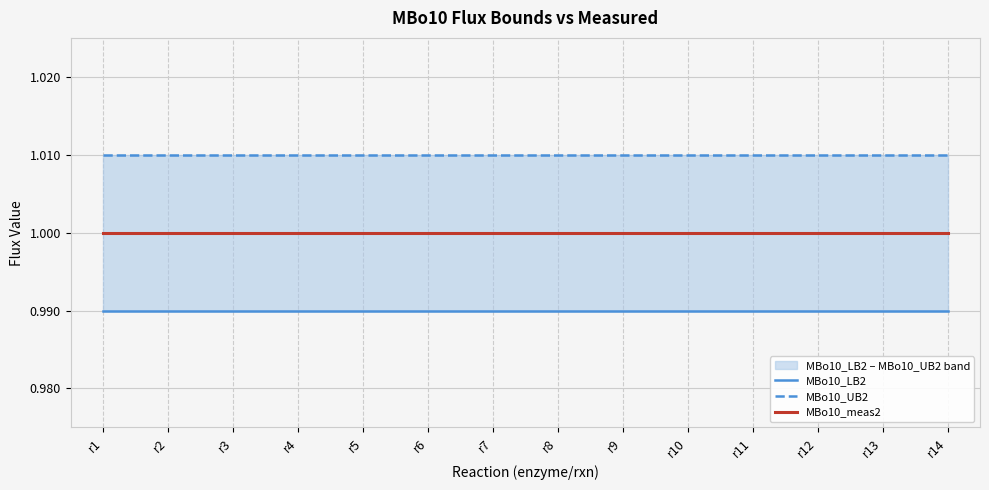

How many lines are shown in the chart?

3